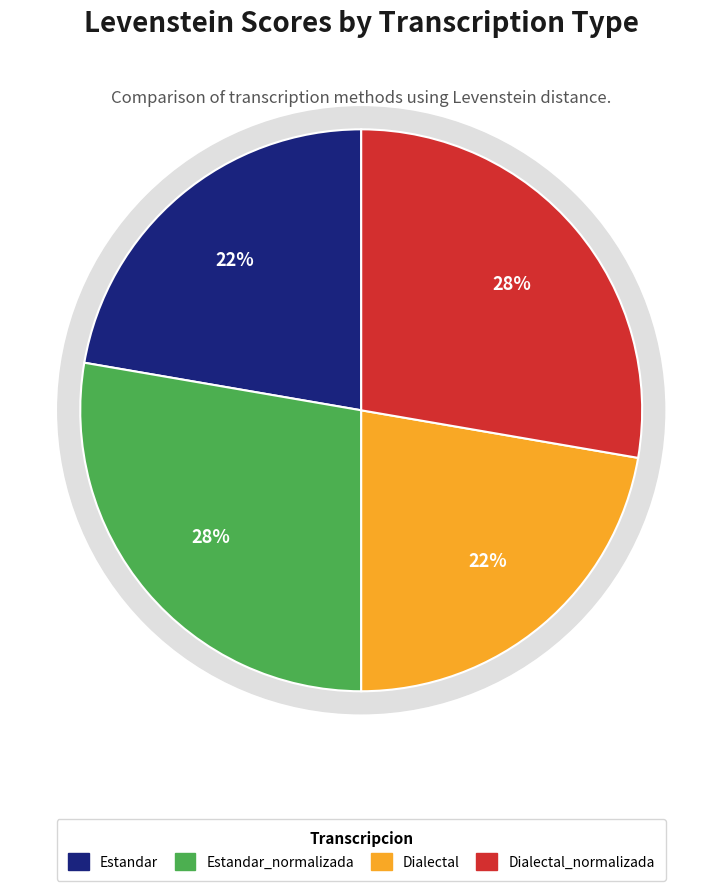

Which category has the biggest portion of the pie?

Estandar_normalizada